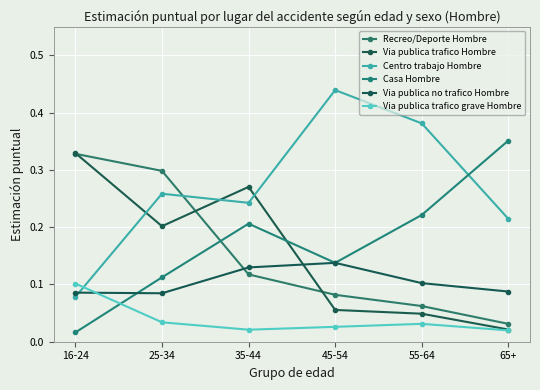

Which series changed the most between 45-54 and 55-64?

Casa Hombre